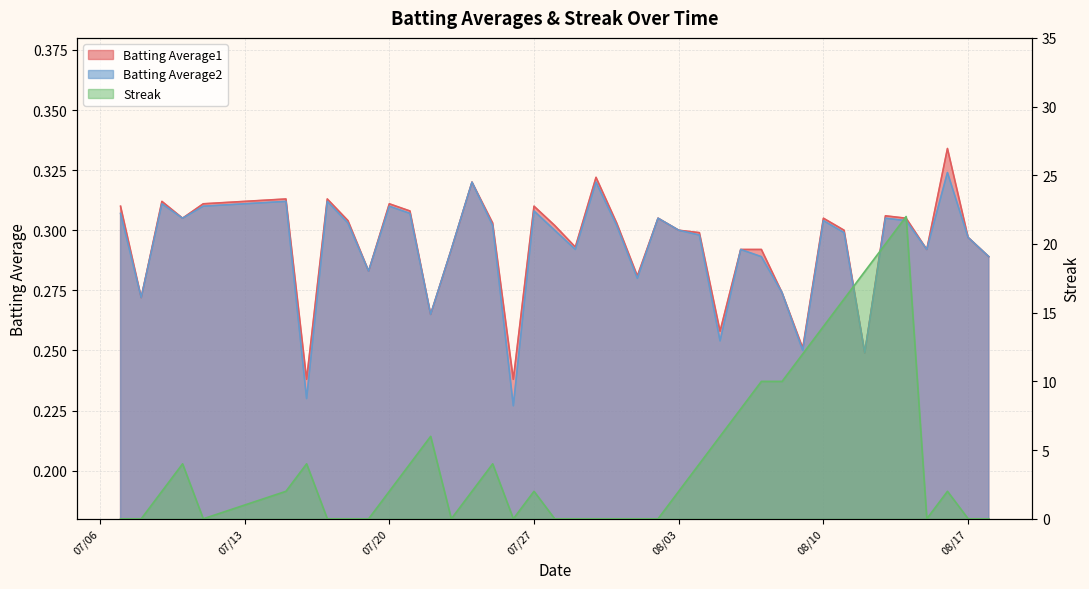

Which label corresponds to the smallest value in the chart?

07/06